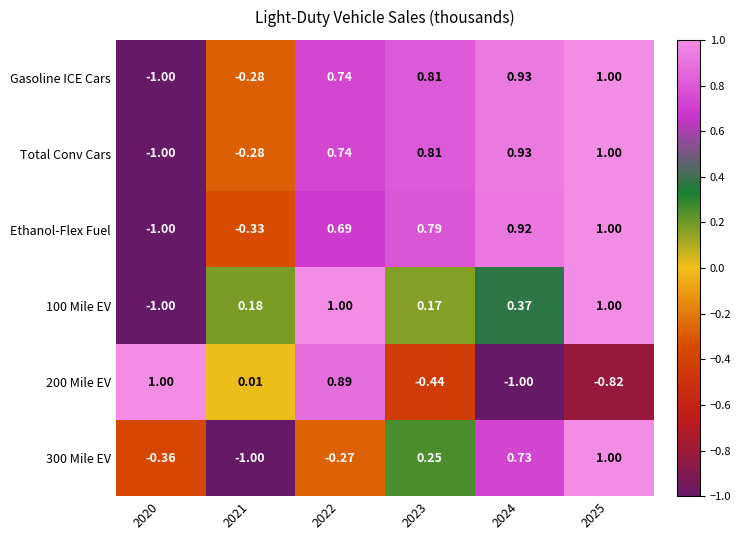

Is the value of Gasoline ICE Cars at 2025 greater than the value of 300 Mile EV at 2023?

Yes